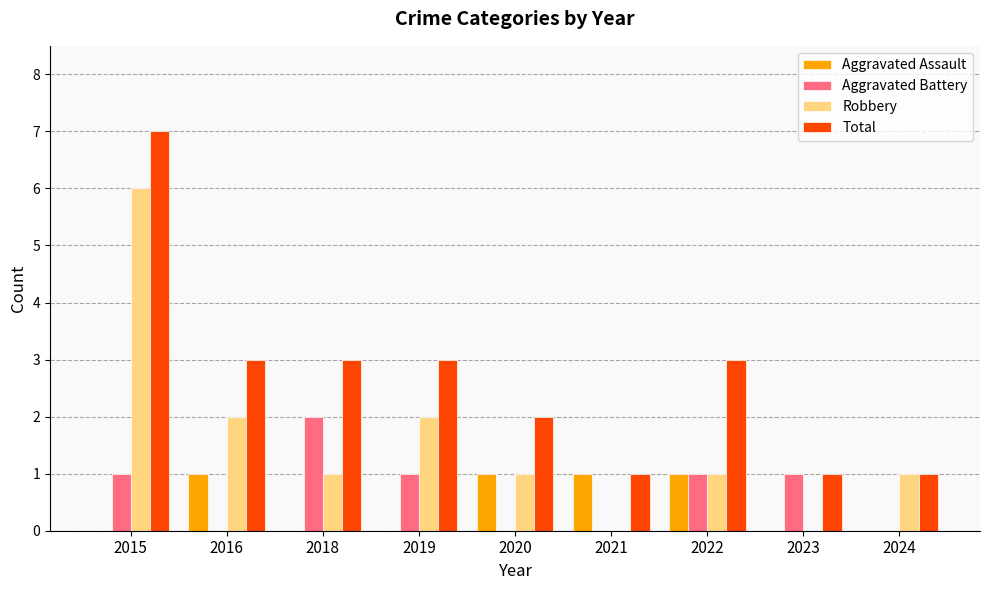

Which series has the largest total across all categories?

Total